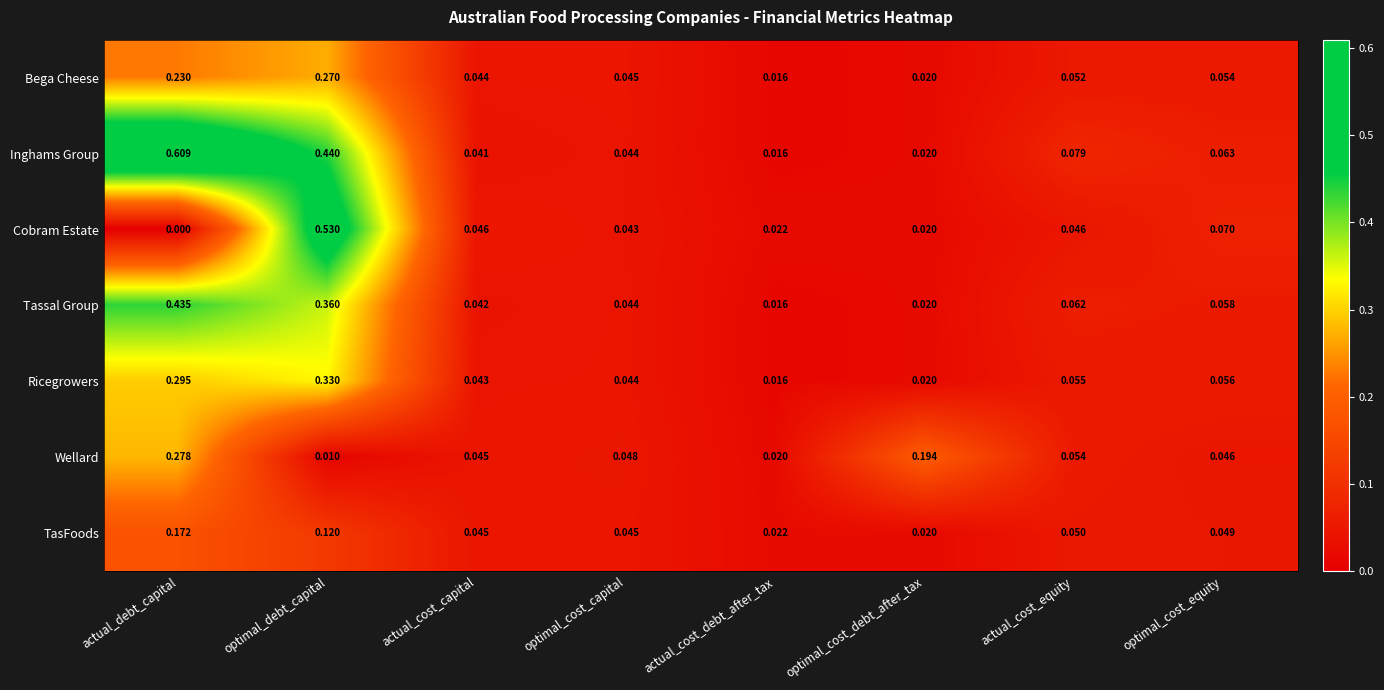

Which series has the widest spread of values?

Inghams Group